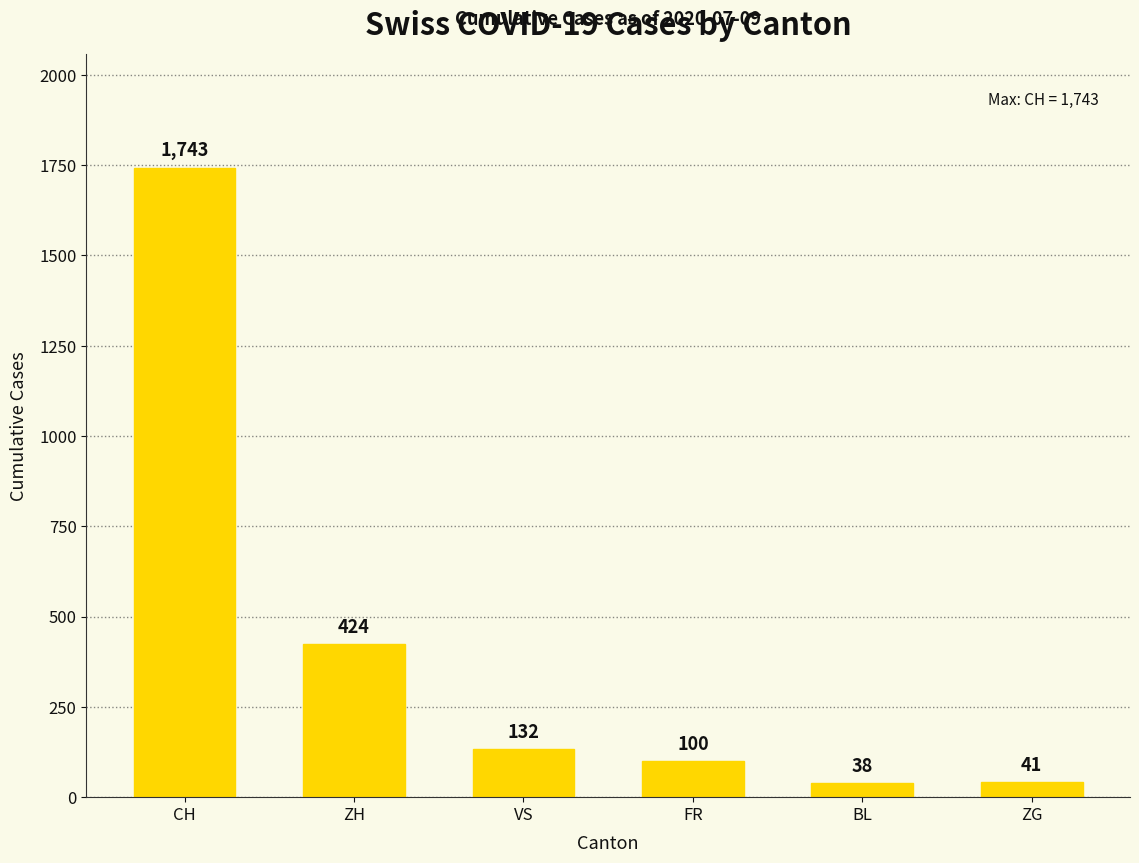

Reading left to right, what are all the values shown in this chart?

CH=1743	ZH=424	VS=132	FR=100	BL=38	ZG=41